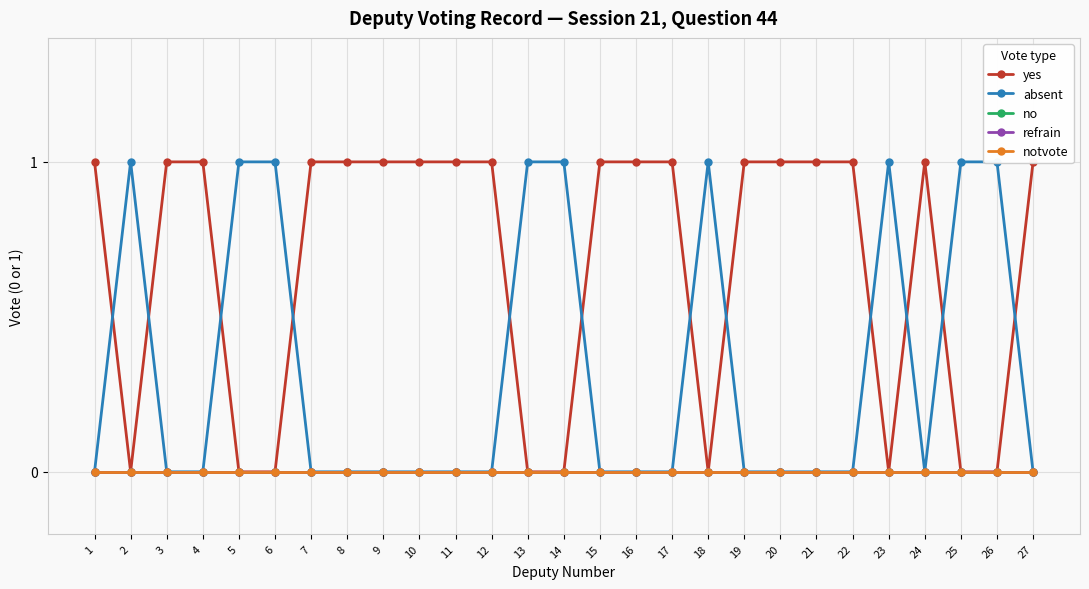

Is it true that yes equals 1 at 9?

False